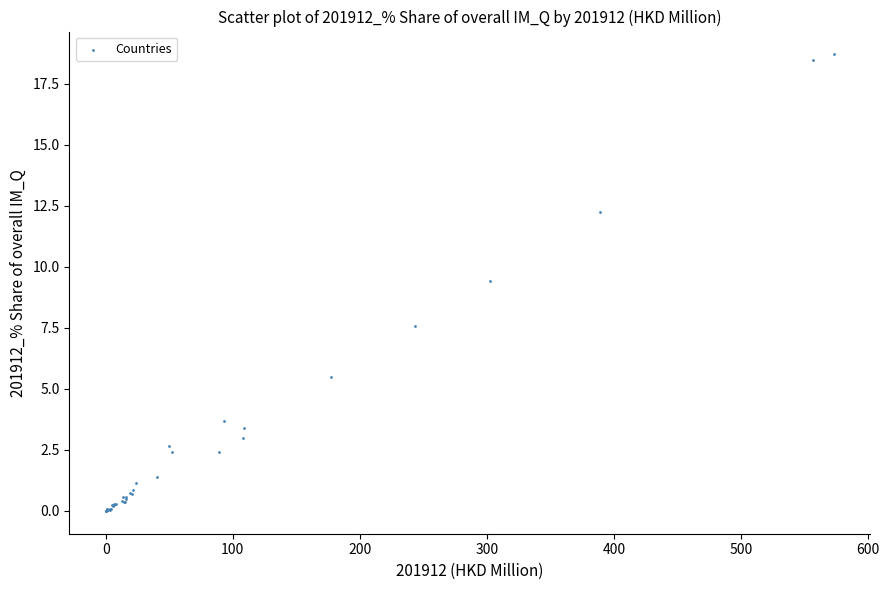

What Y value in the scatter plot is closest to 9?

9.4